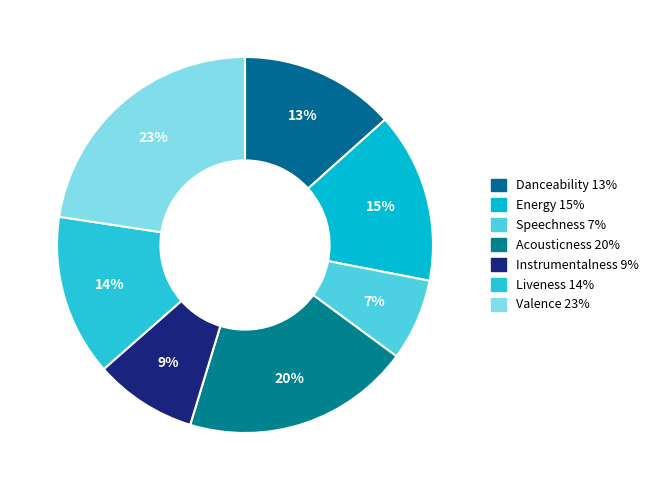

Do Liveness and Acousticness together represent more than half of the pie?

No